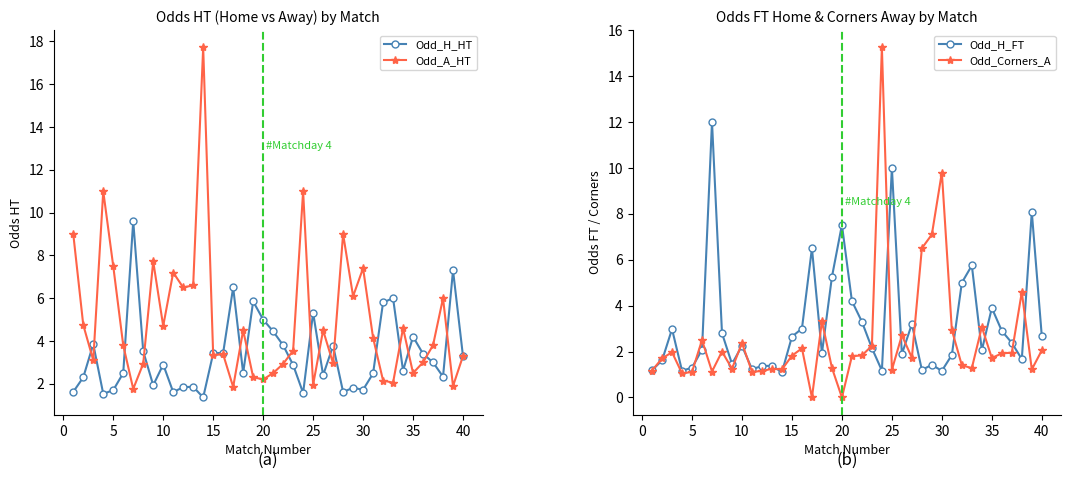

List the series in order of their peak value, lowest first.

Odd_H_HT, Odd_H_FT, Odd_Corners_A, Odd_A_HT